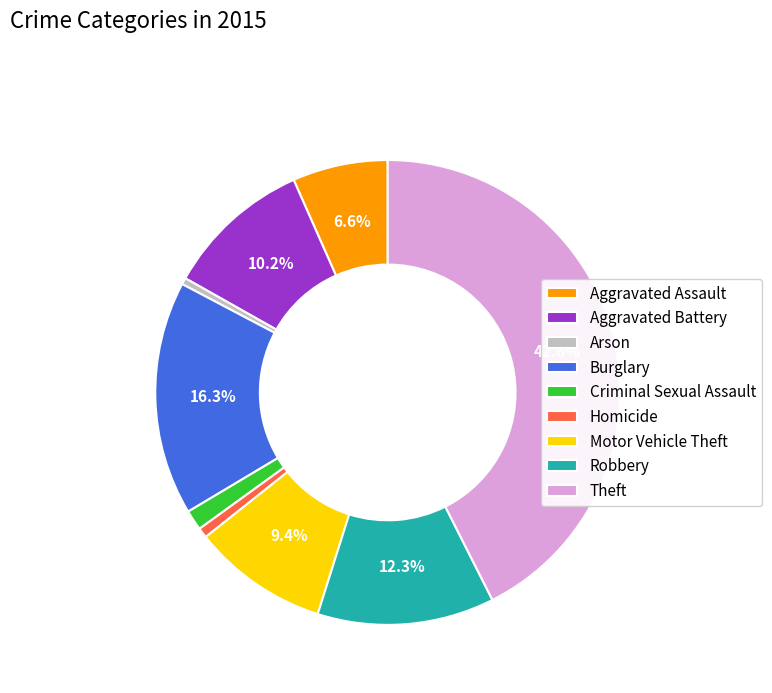

What percentage is the Robbery slice, to the nearest percent?

12%